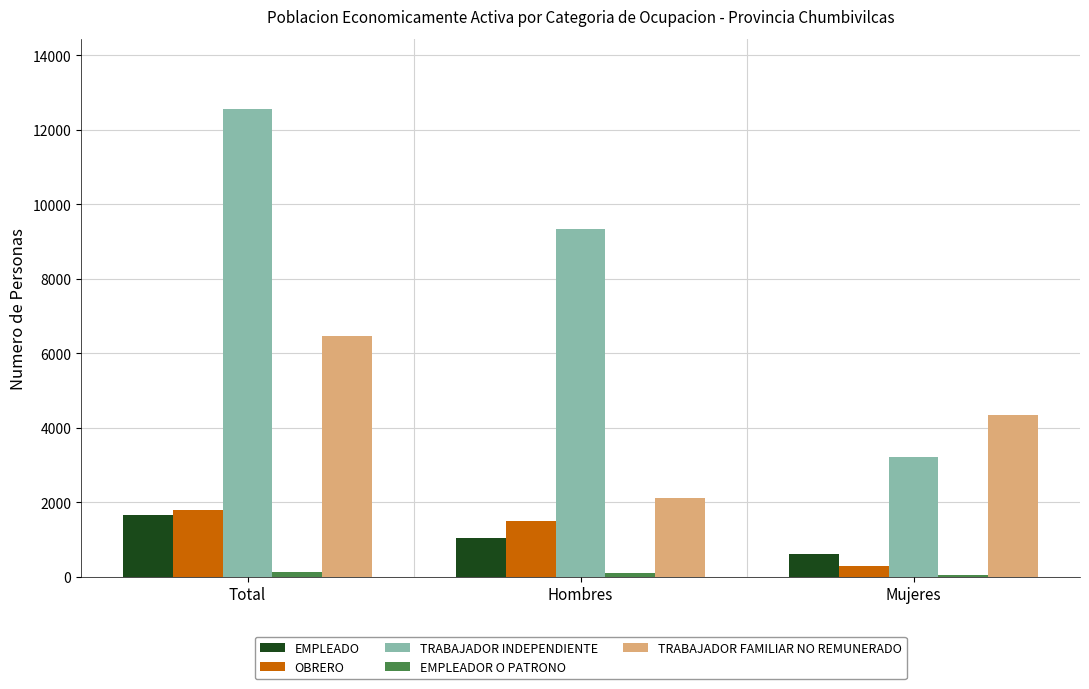

What is the greatest value displayed?

12563